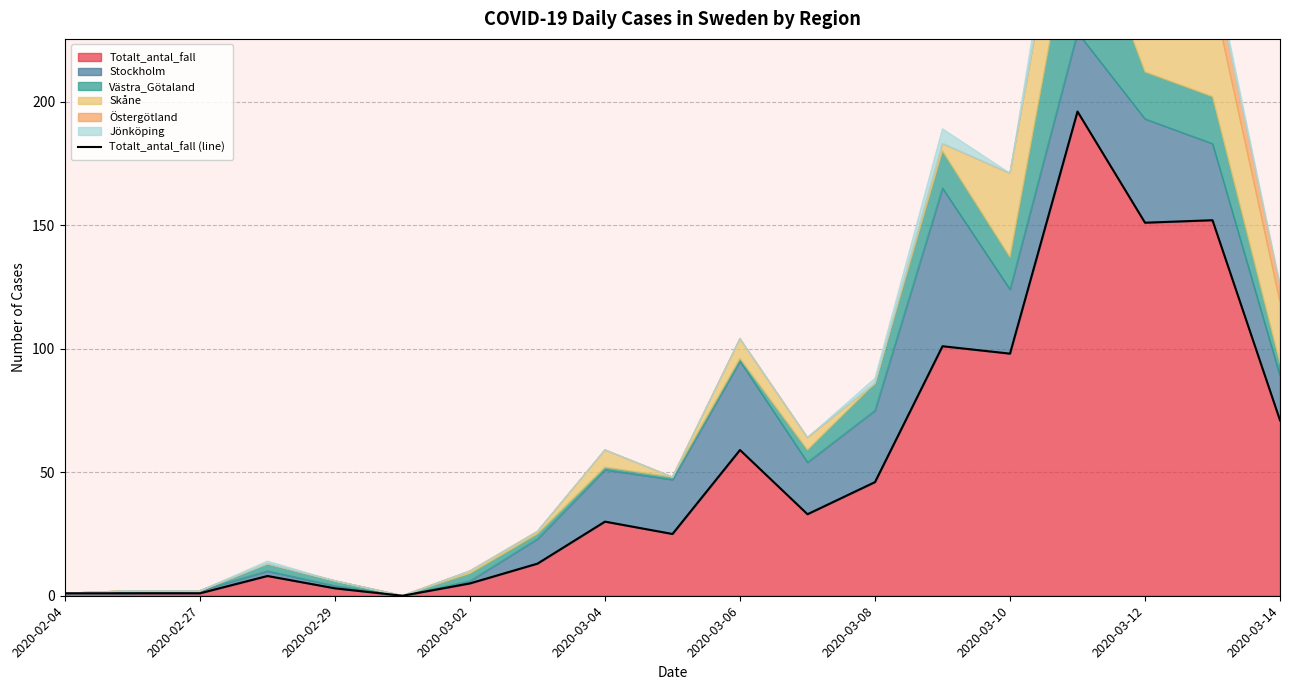

What is the difference between the maximum and minimum values?

196